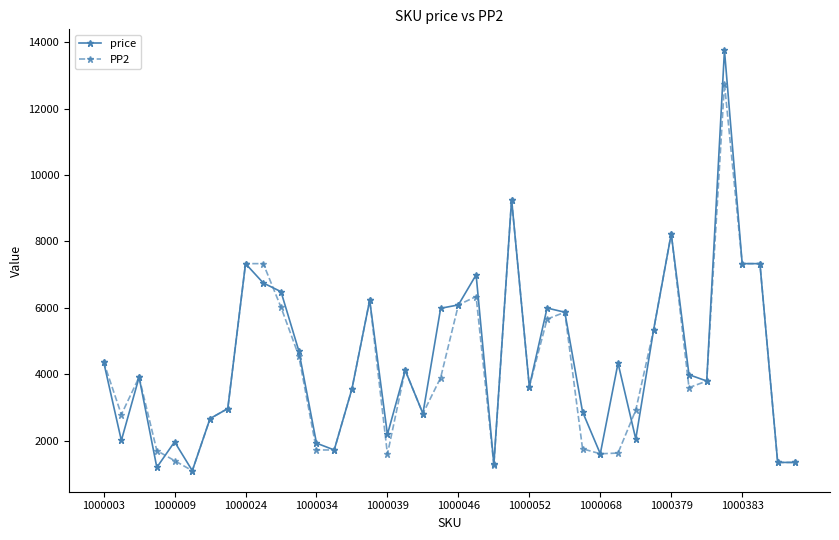

What is the value of the PP2 point at the 30th from the left?

1632